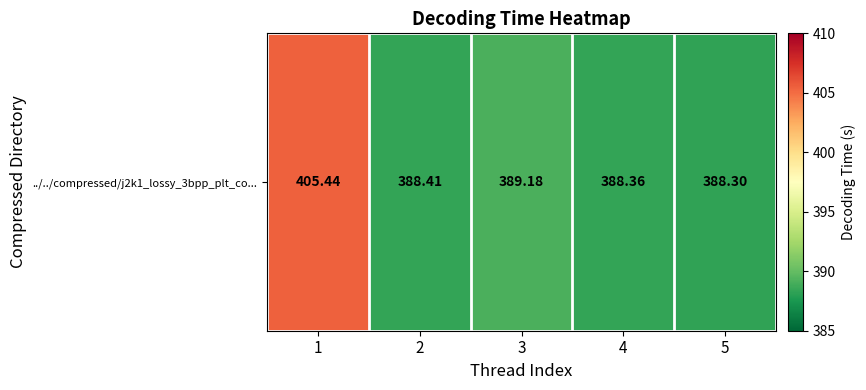

Reading left to right, extract all data points from this chart.

405.4	388.4	389.2	388.4	388.3